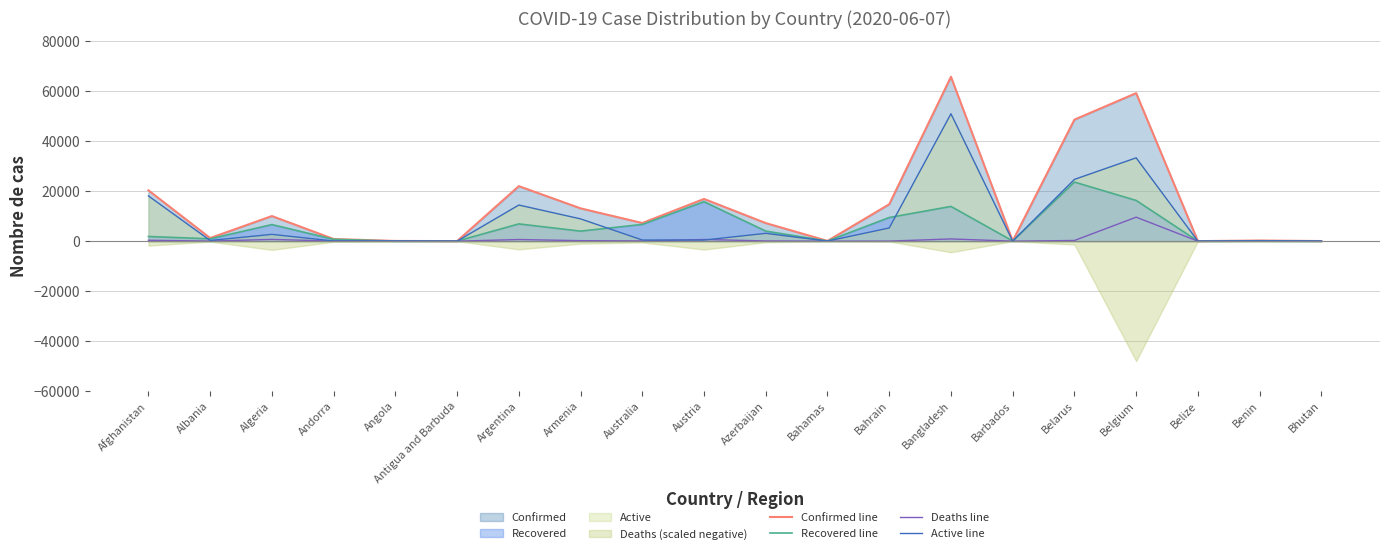

True or false: Deaths line and Recovered line cross at least once.

False